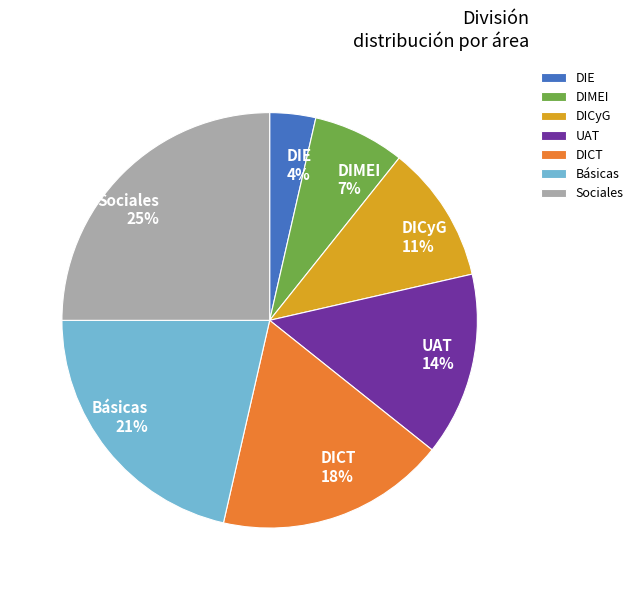

To the nearest percent, what is the combined percentage of DICT and Básicas?

39%